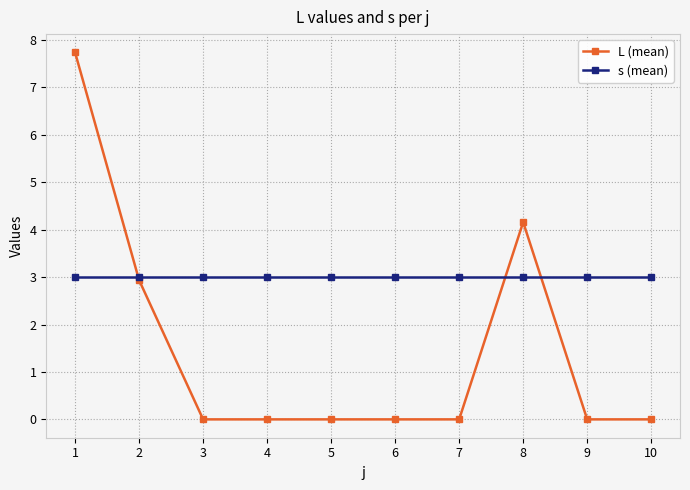

The s (mean) series shows 3.0 at 10. True or false?

True